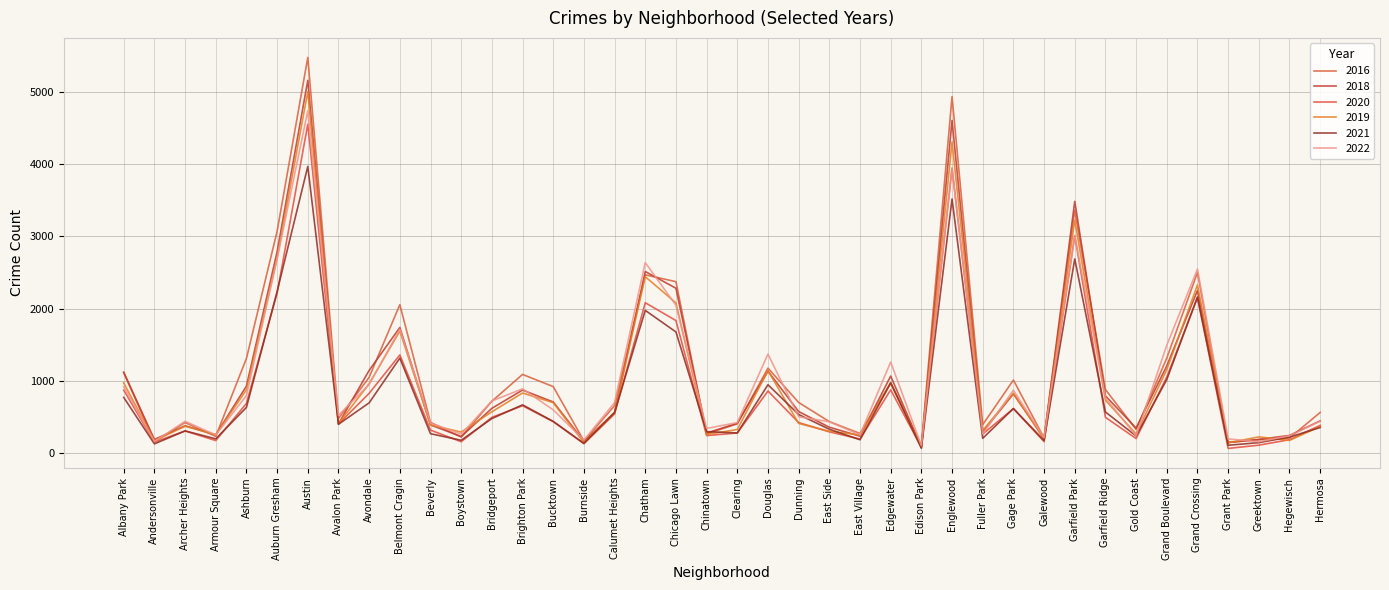

How many lines are shown in the chart?

6